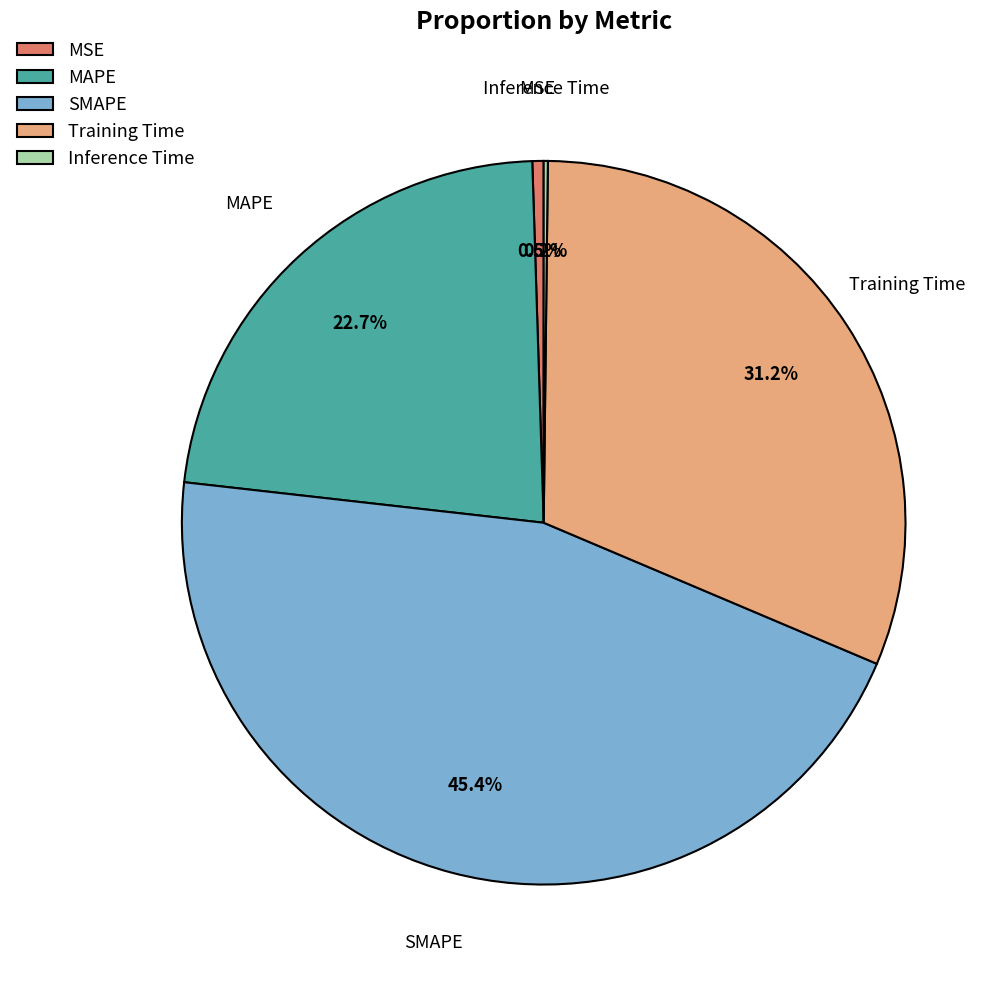

What is the largest slice in the pie chart?

SMAPE